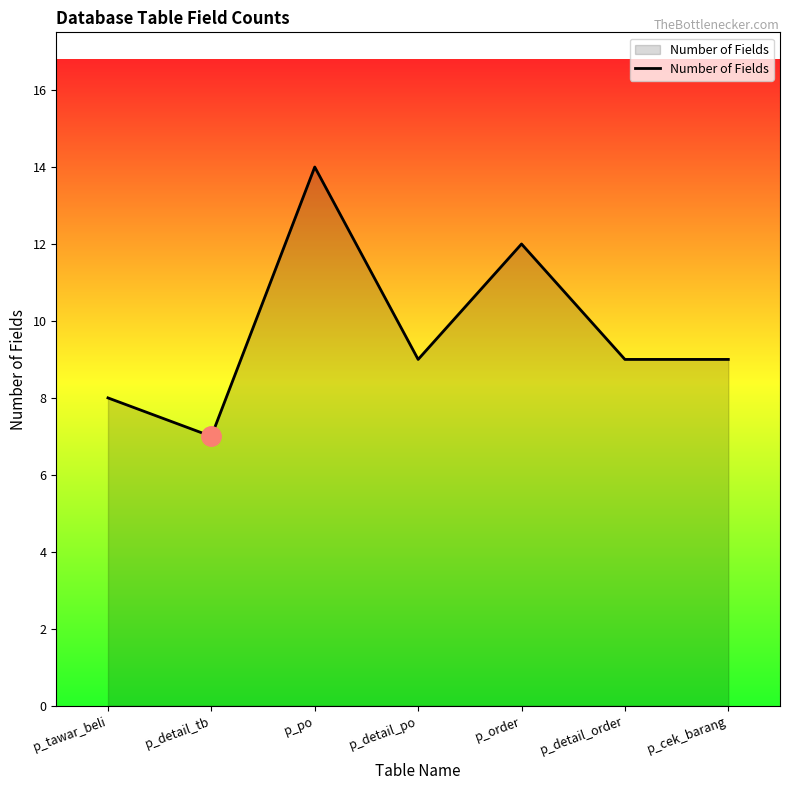

Which has a higher value, p_order or p_po?

p_po